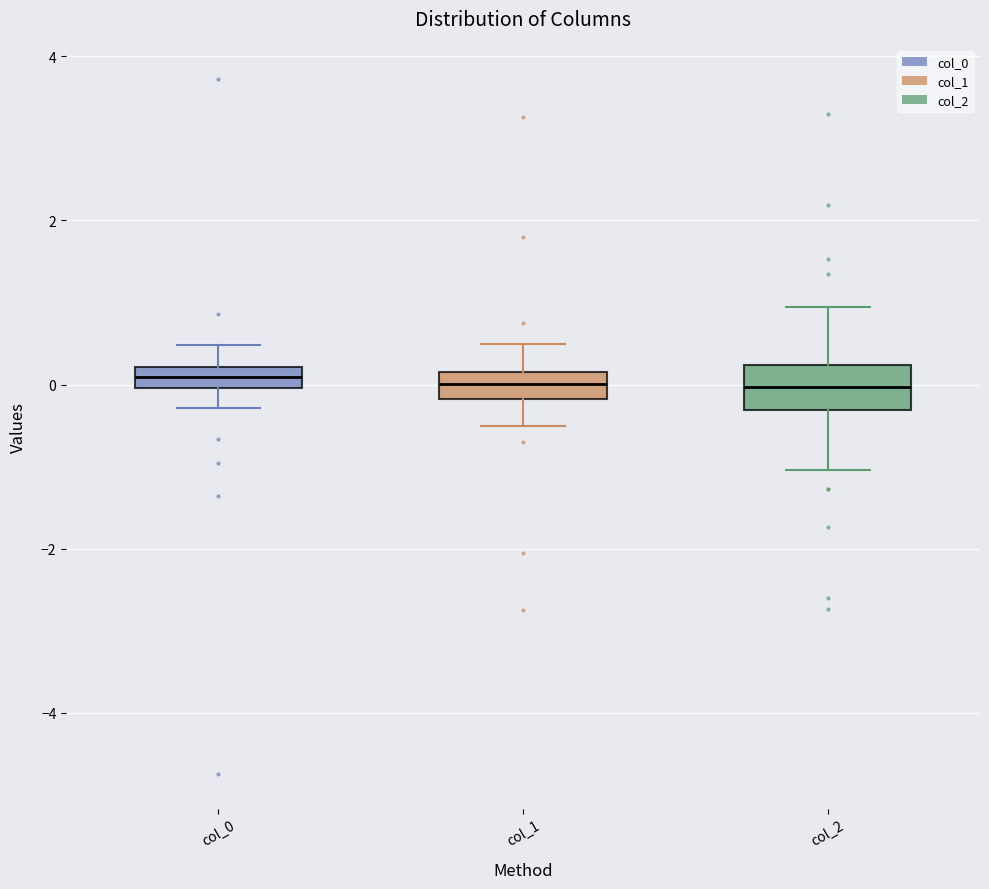

Which box is the tallest, from its lower edge to its upper edge?

col_2